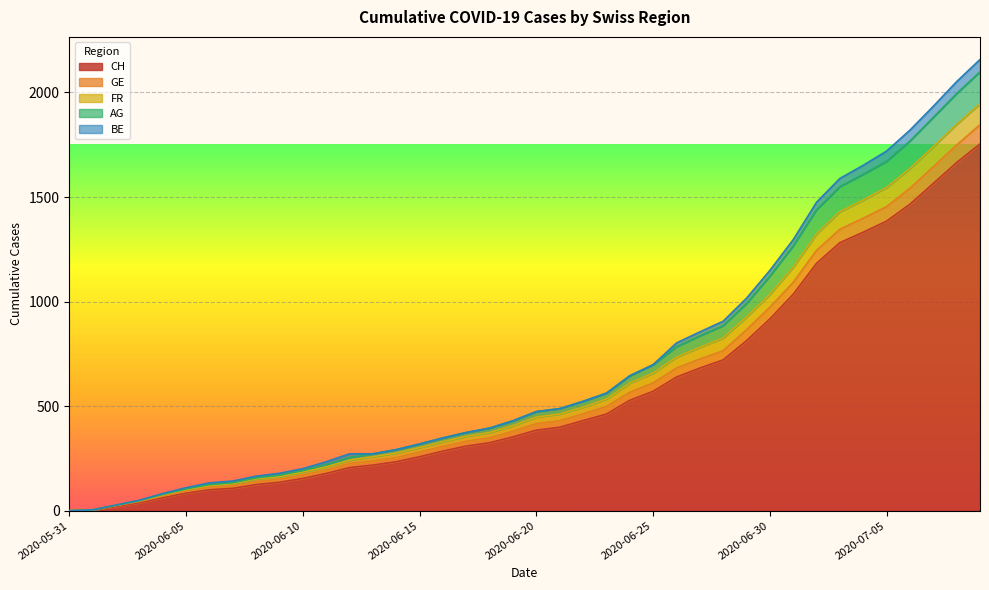

How many lines are shown in the chart?

5